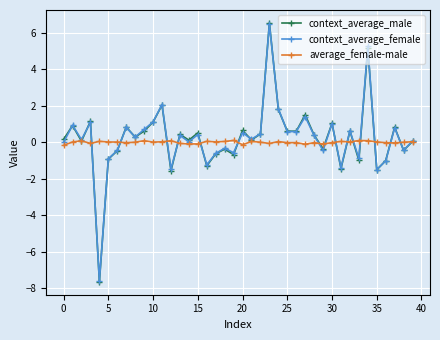

What is the minimum value for context_average_male?

-7.6